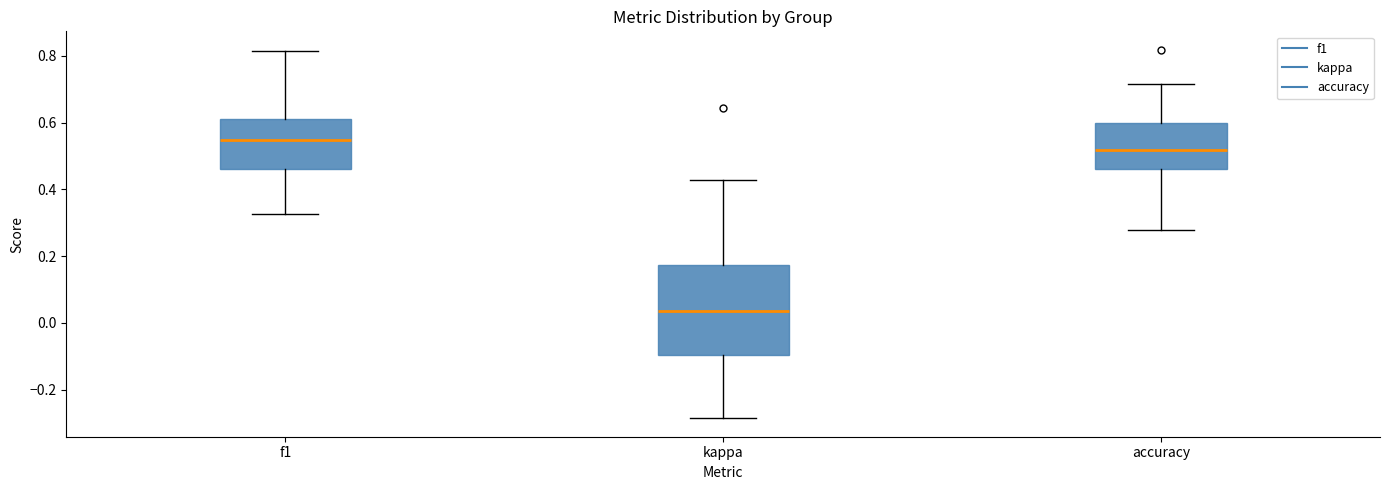

Which box is the tallest, from its lower edge to its upper edge?

kappa